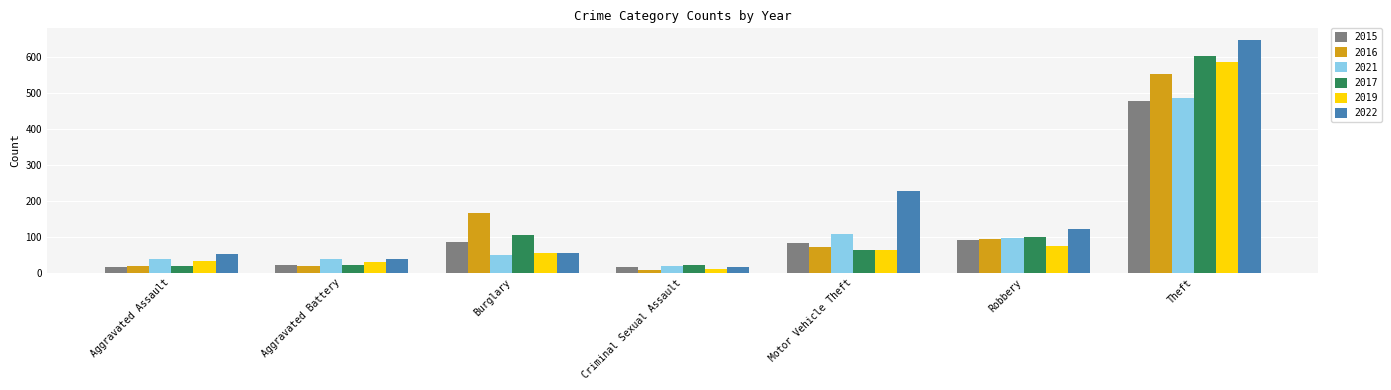

Is the value of 2021 at Motor Vehicle Theft greater than the value of 2017 at Theft?

No